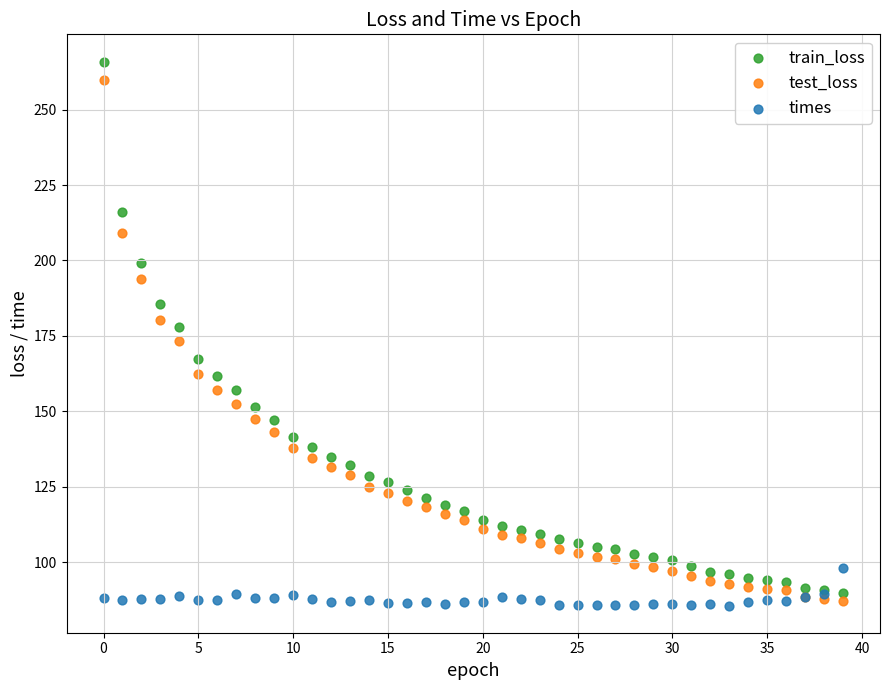

Which series has the widest spread of Y values?

train_loss